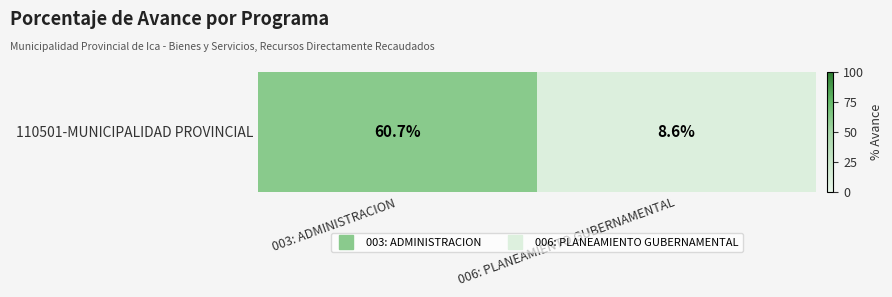

At which label is the value closest to 34?

006: PLANEAMIENTO GUBERNAMENTAL